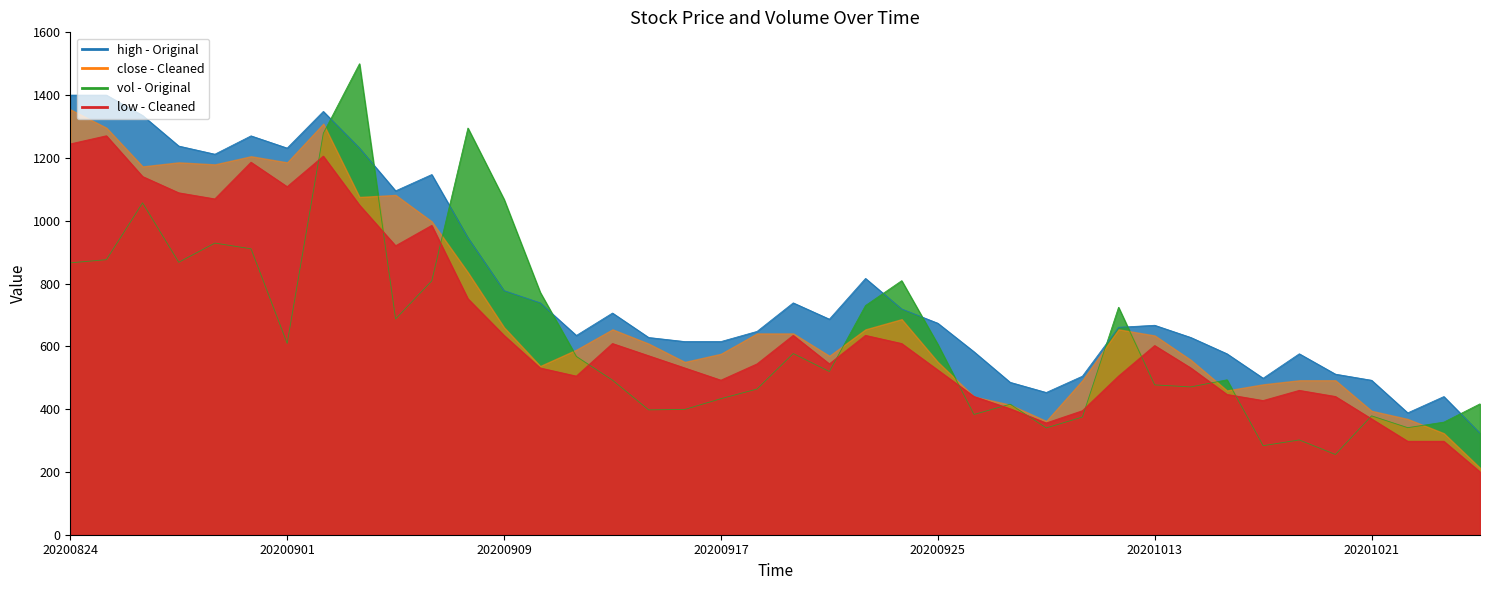

After their last crossing, which series has the higher values: vol or close?

vol